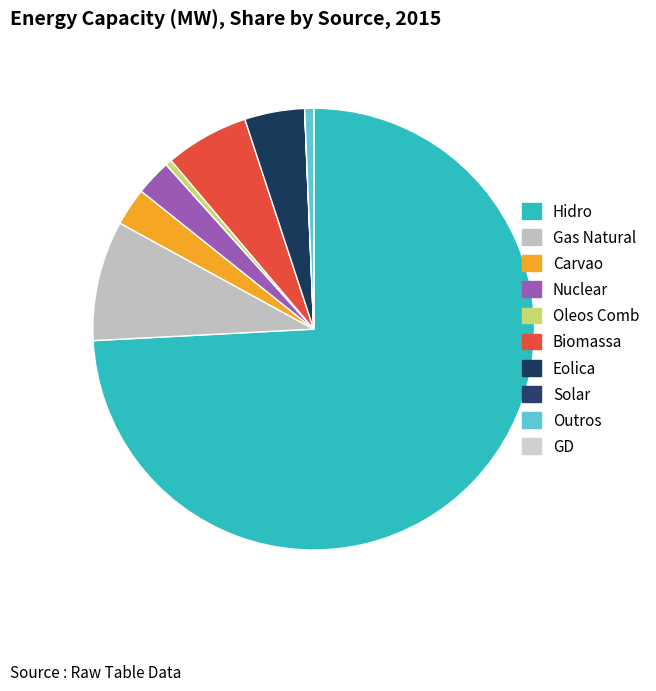

Rank the categories by value from highest to lowest.

Hidro, Gas Natural, Biomassa, Eolica, Carvao, Nuclear, Outros, Oleos Comb, Solar, GD